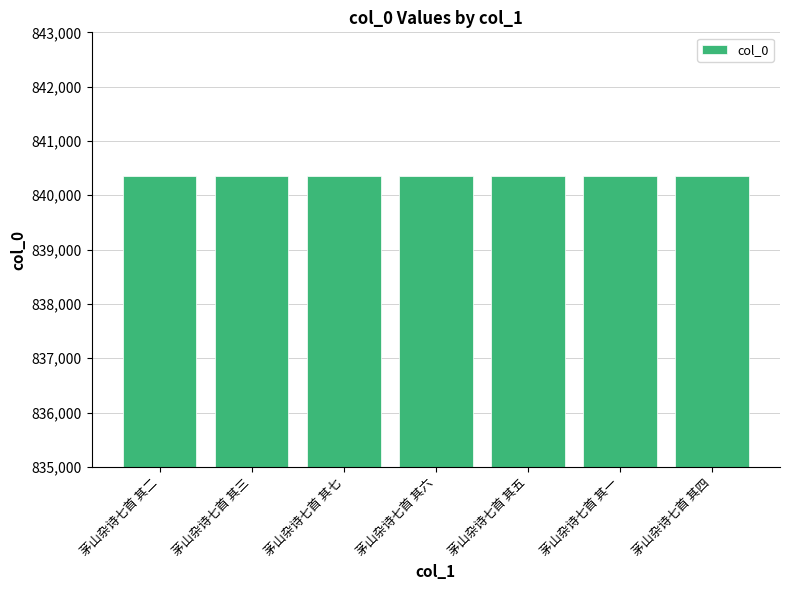

What is the ratio of the value at 茅山杂诗七首 其七 to the value at 茅山杂诗七首 其二?

1.0